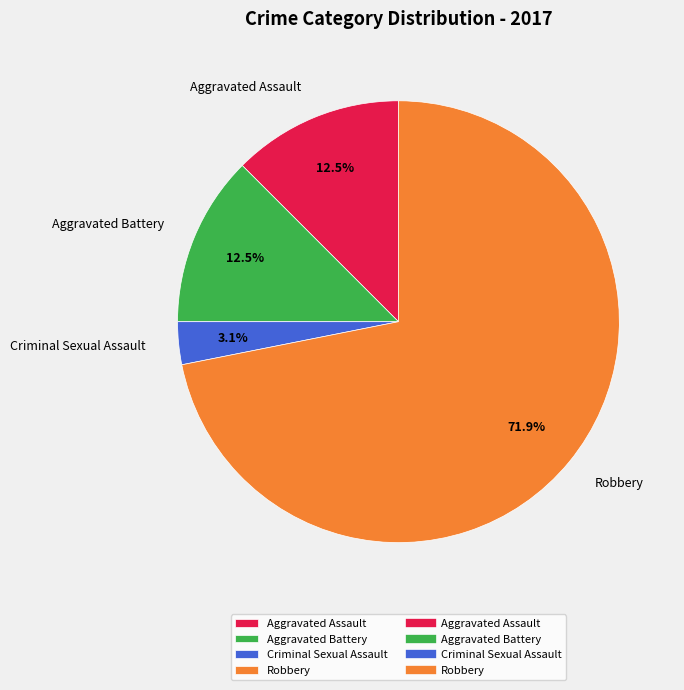

What percentage is the Robbery slice, to the nearest percent?

72%